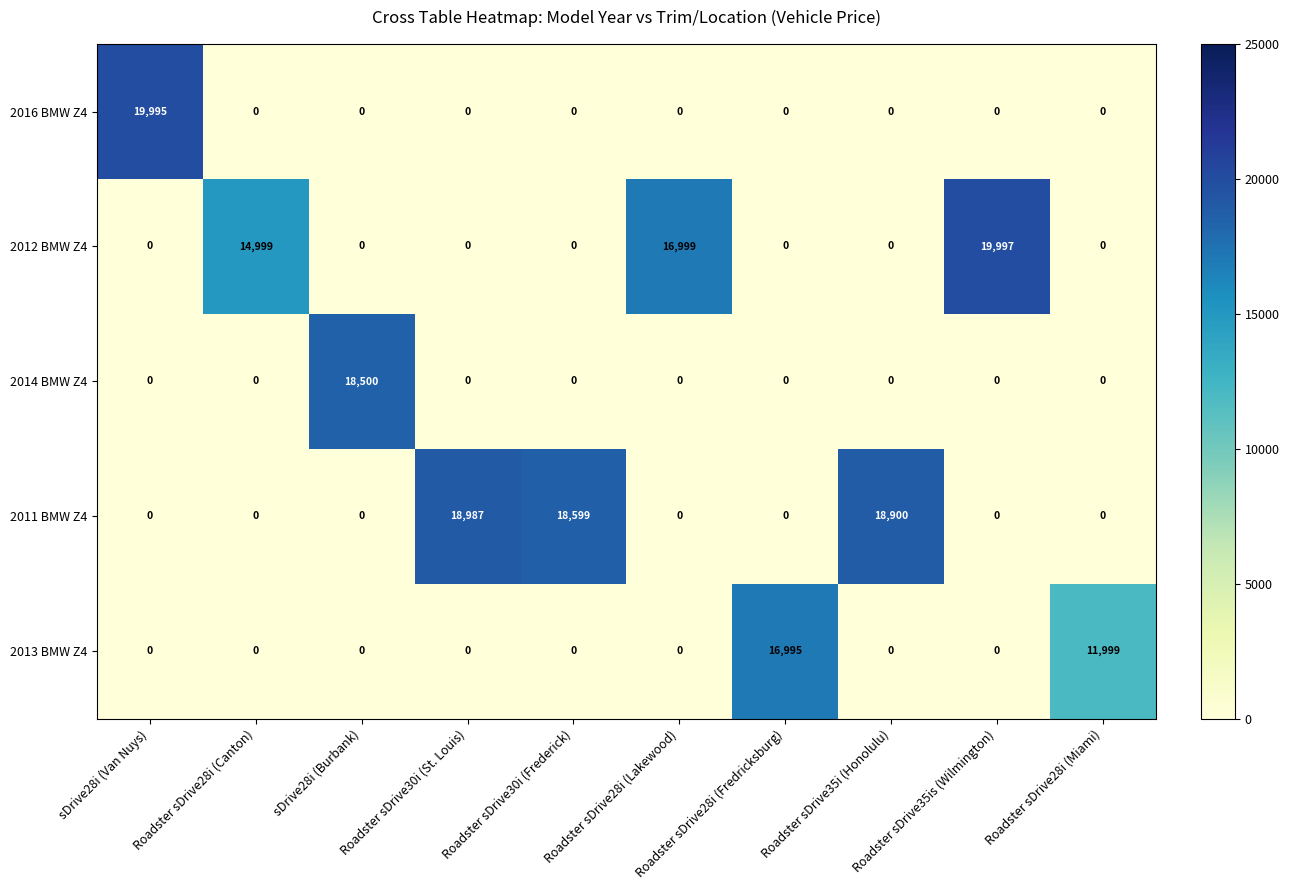

Which series has the largest total across all categories?

2011 BMW Z4